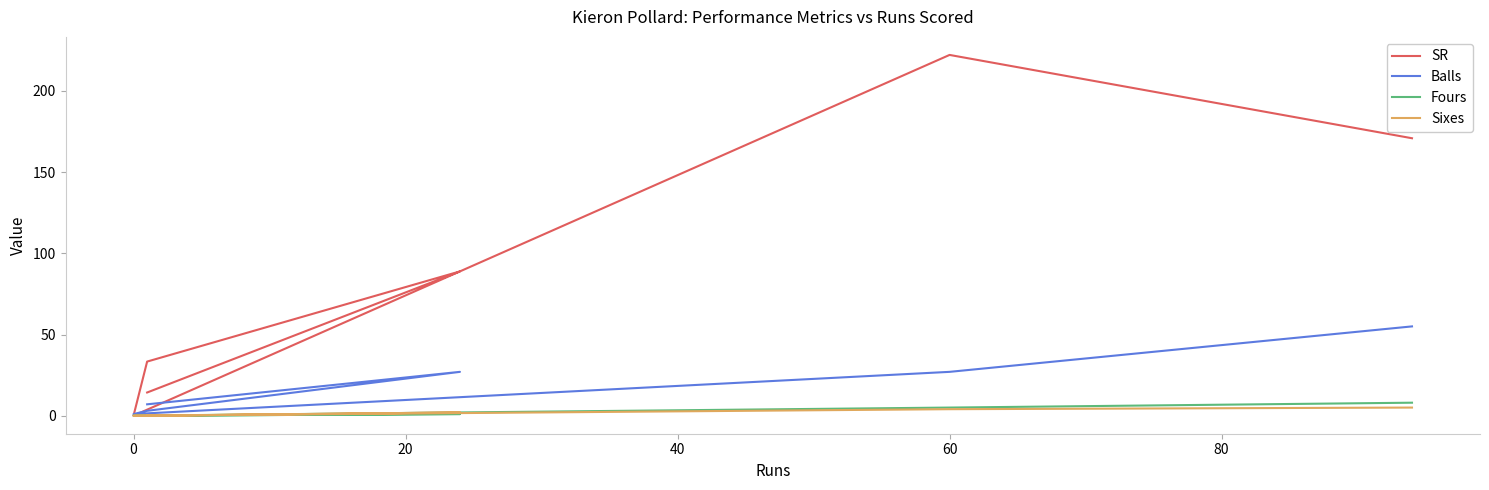

Is it true that Sixes equals 0.0 at 20?

True